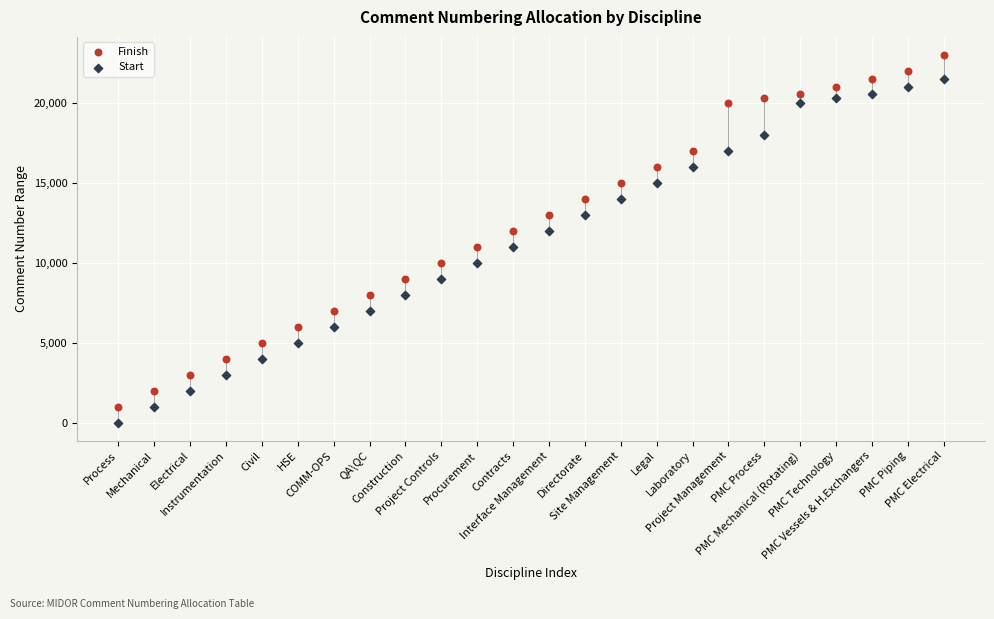

Which series contains the lowest Y value?

Start